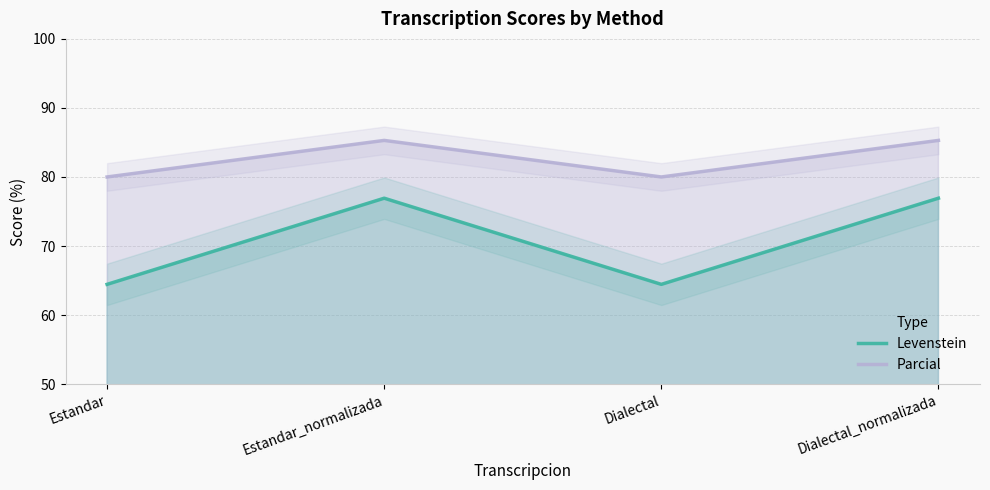

List the series in order of their overall mean, lowest first.

Levenstein, Parcial